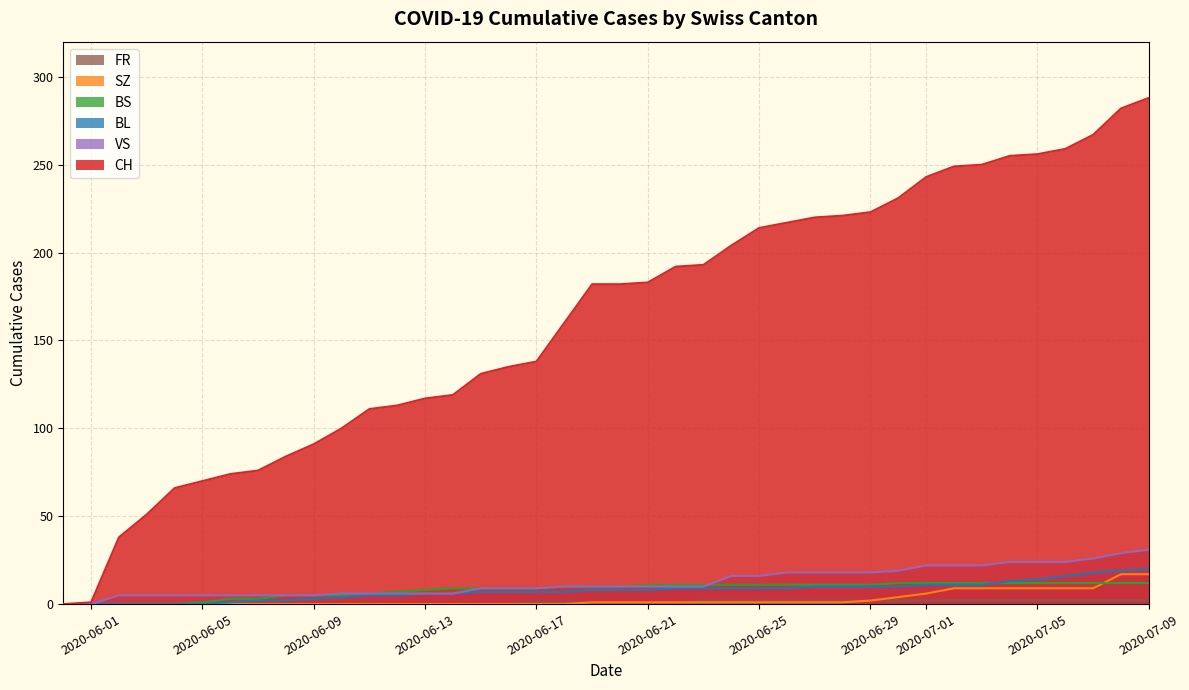

True or false: BS has more than 2 interior local peaks.

False